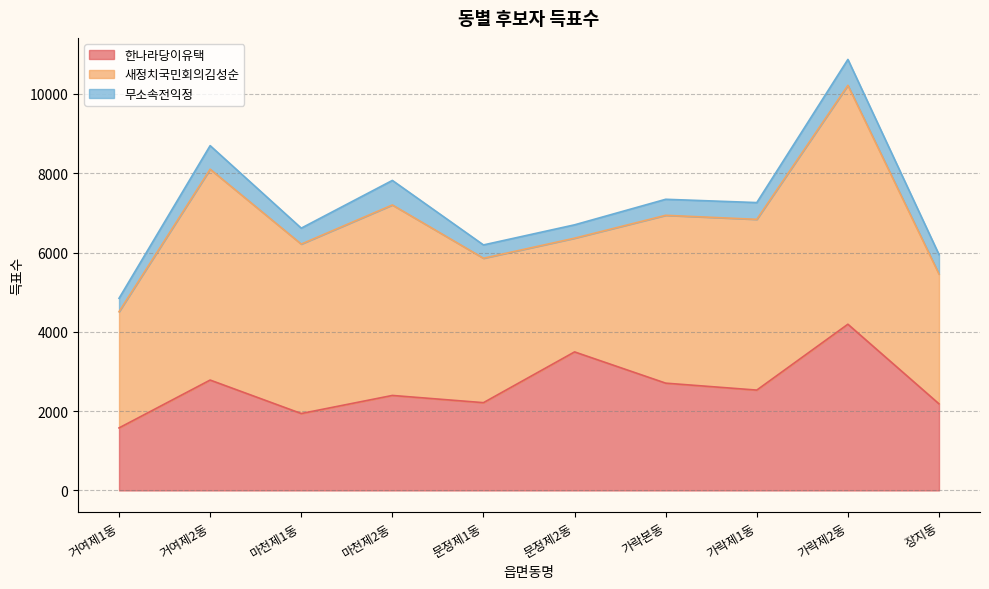

Where is 무소속전익정 nearest to the value 494?

장지동